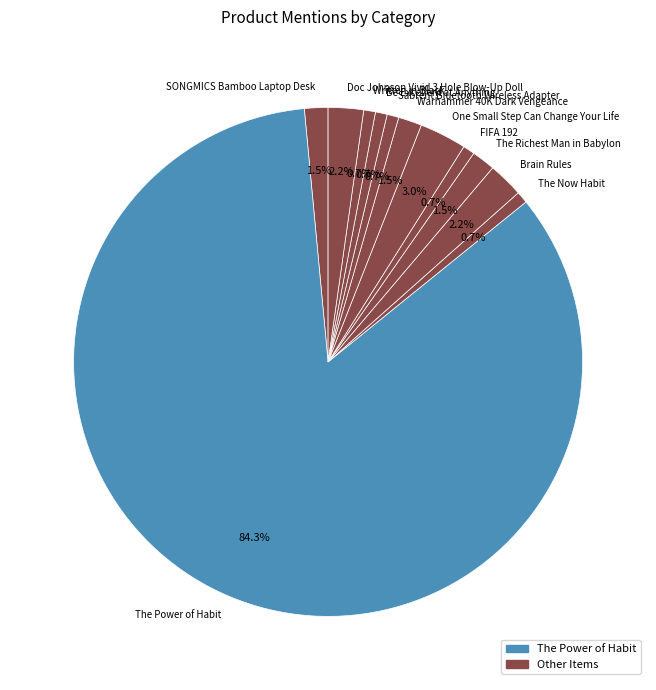

Is it true that The Power of Habit is 84% of the pie?

True